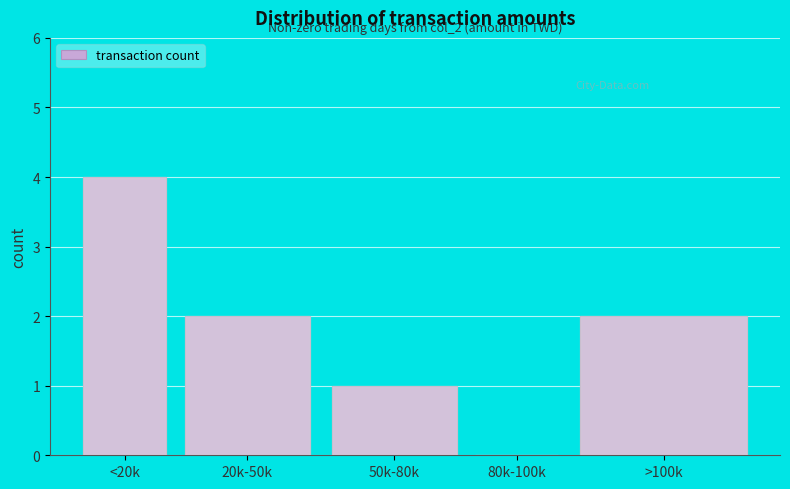

Reading right to left, what are all the values shown in this chart?

>100k=2	80k-100k=0	50k-80k=1	20k-50k=2	<20k=4